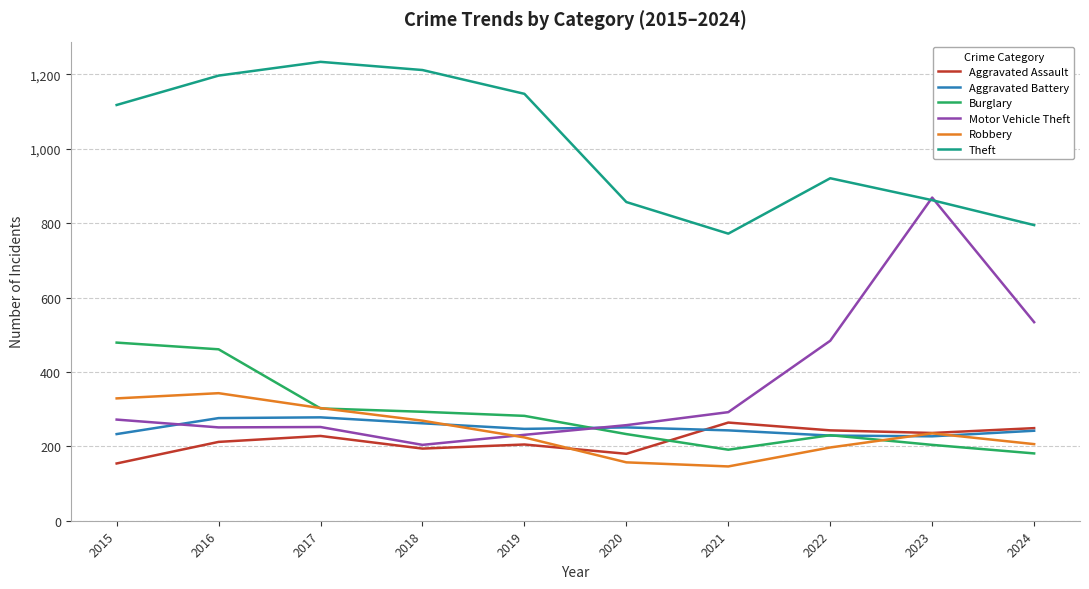

At which category does Robbery reach its first local valley?

2021